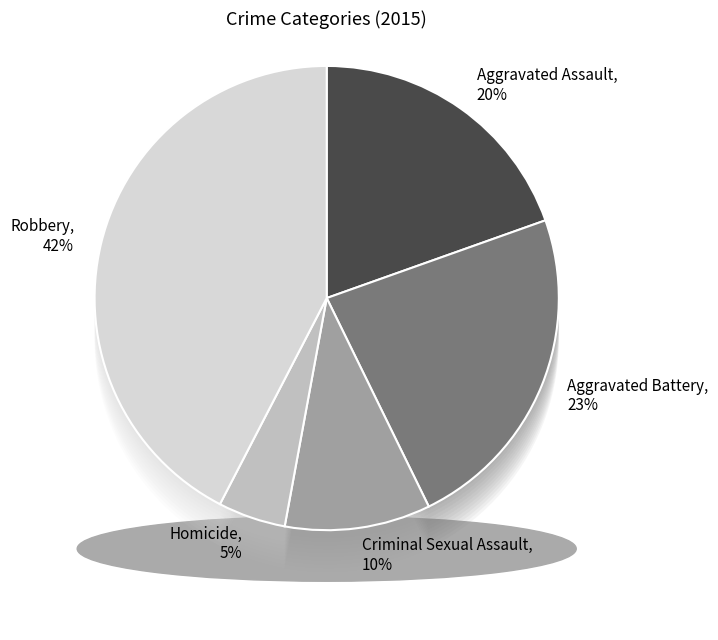

Rank the categories by value from highest to lowest.

Robbery, Aggravated Battery, Aggravated Assault, Criminal Sexual Assault, Homicide